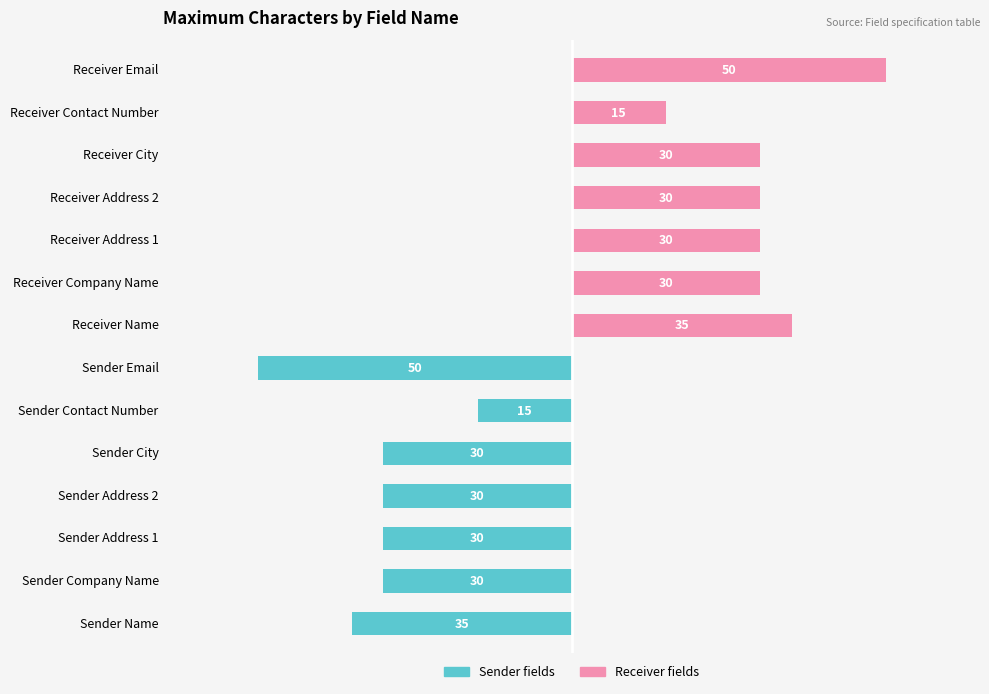

The Receiver fields series shows 30 at Receiver City. True or false?

True